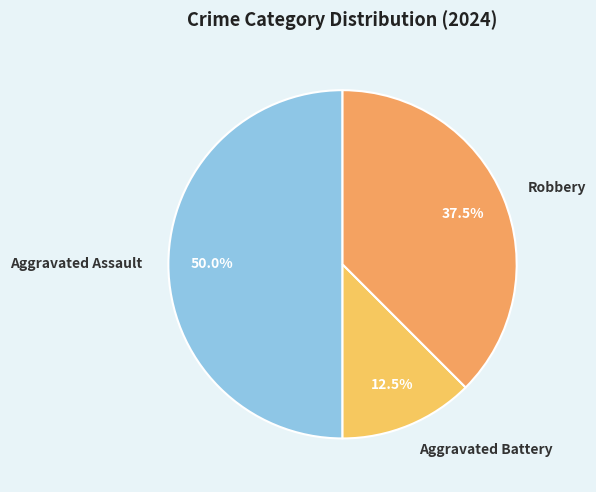

Does Robbery represent more than half of the total?

No